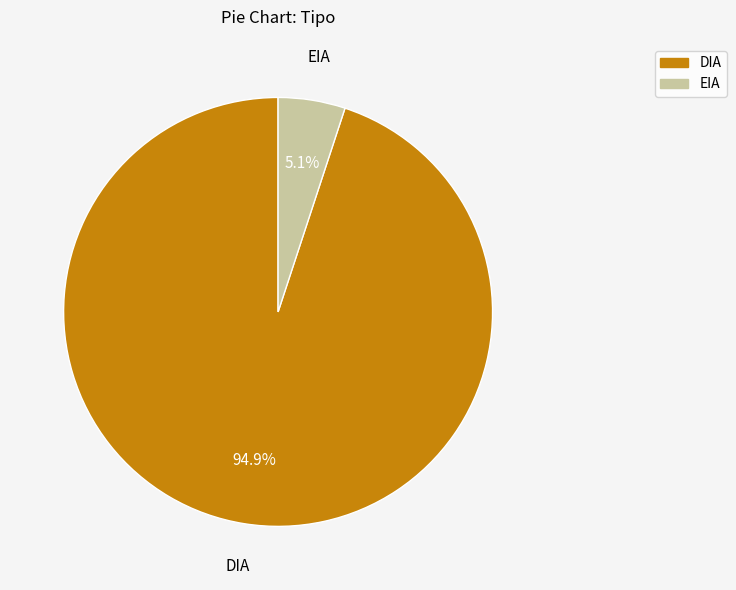

Does DIA represent more than half of the total?

Yes